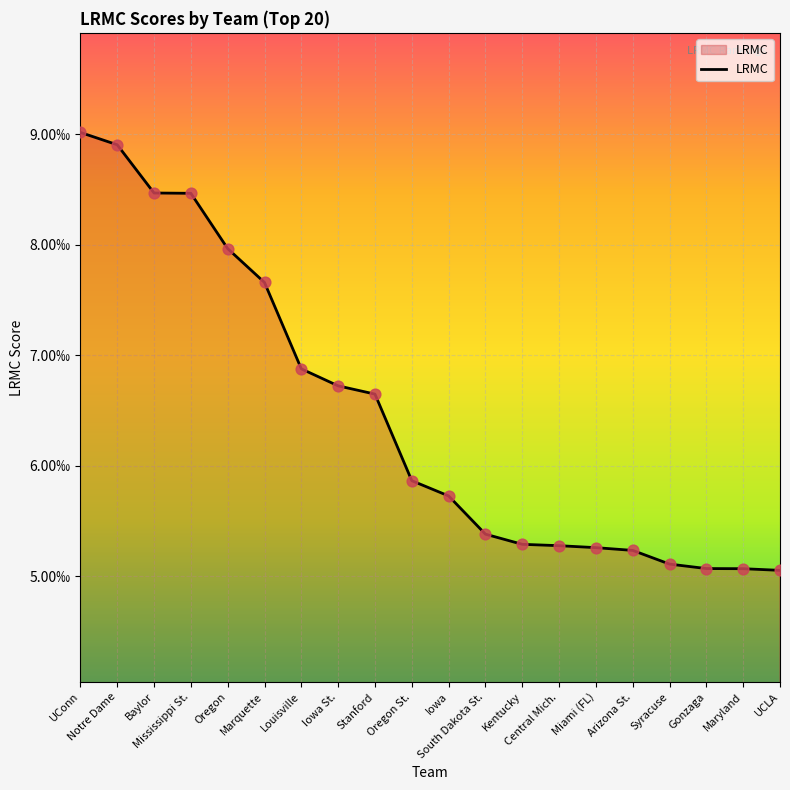

Which has a higher value, Arizona St. or Oregon?

Oregon